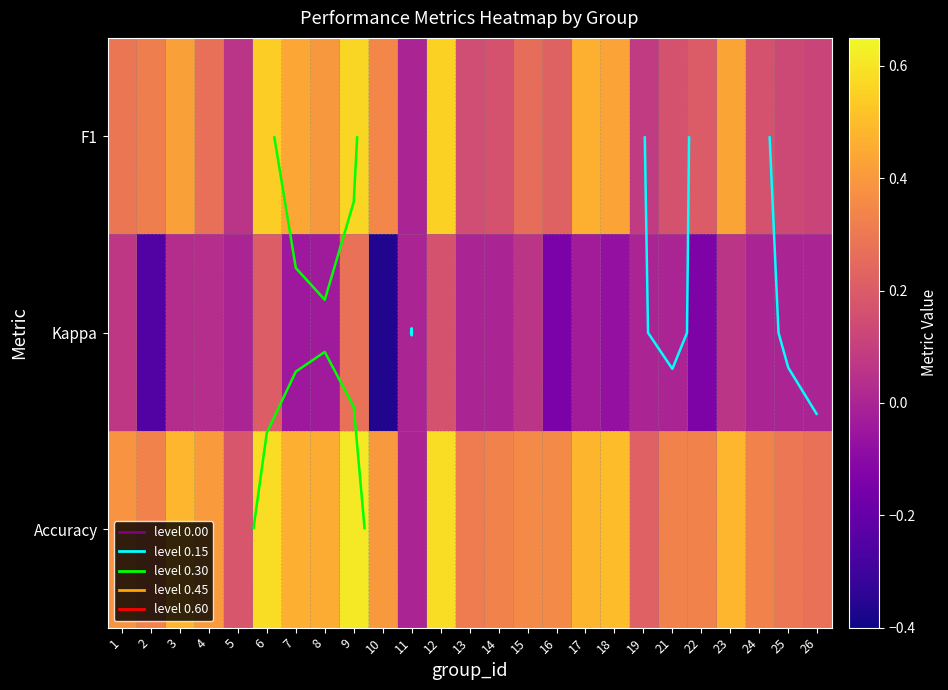

Which category has the lowest value in the Kappa series?

10